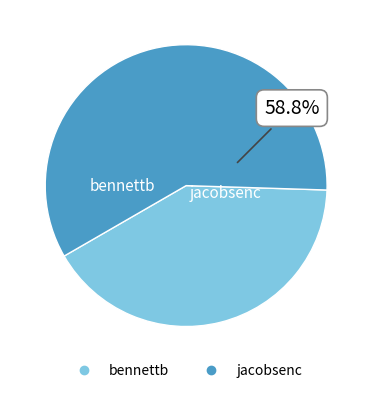

Is jacobsenc the majority of the pie?

Yes